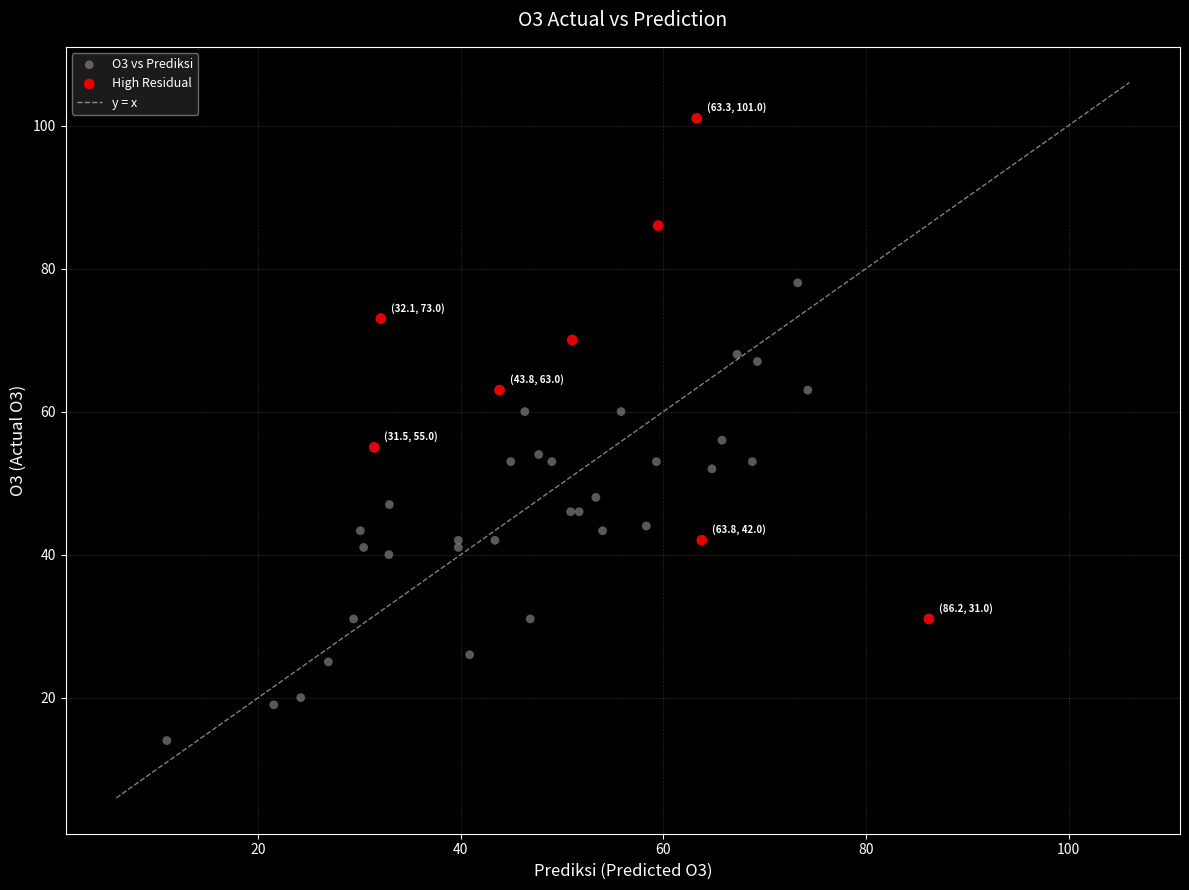

Which series contains the lowest Y value?

O3 vs Prediksi